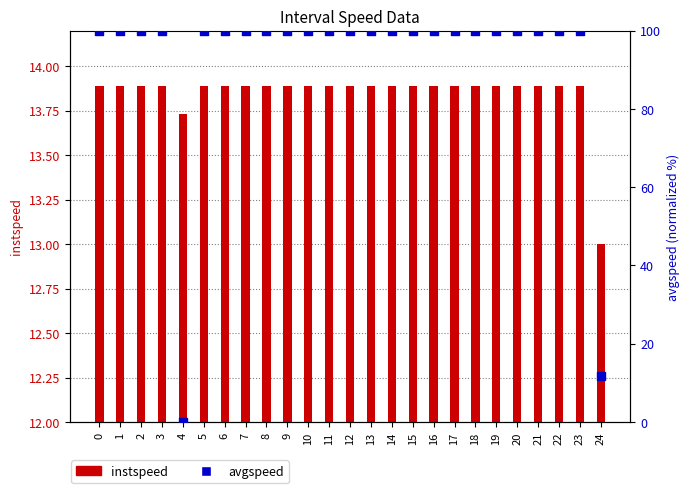

Is the value of instspeed at 17 greater than the value of avgspeed at 3?

No